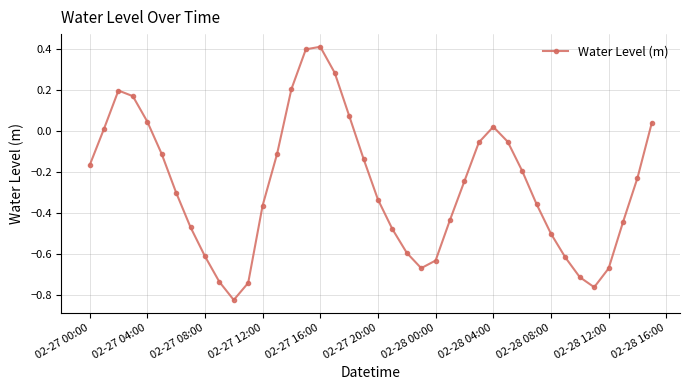

How many interior local valleys (lower than both neighbors) does the data have?

3